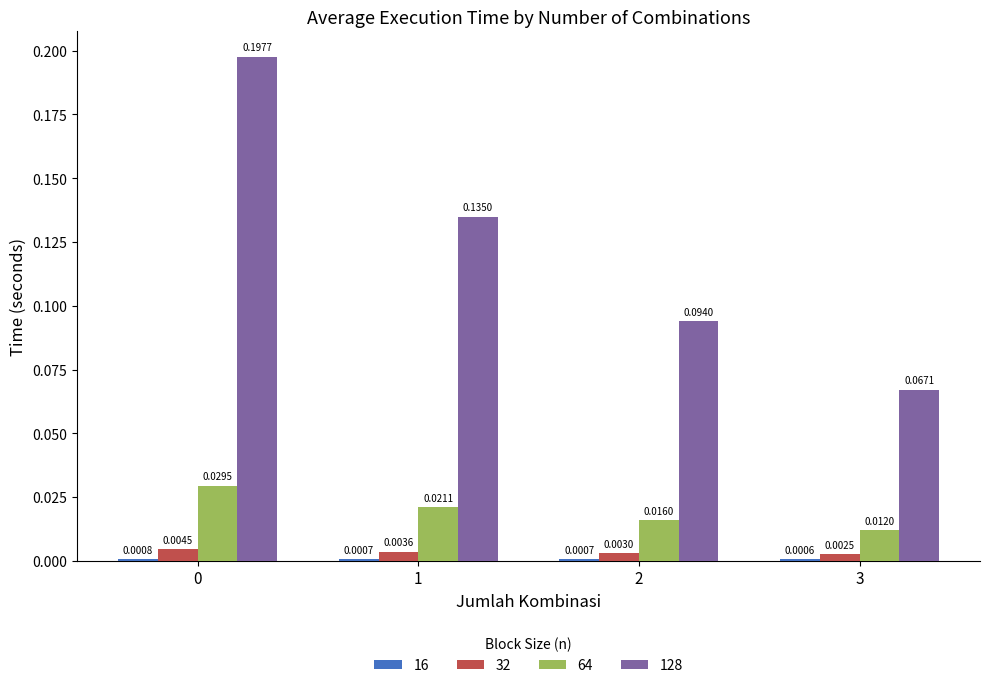

Which series has the largest range (max minus min)?

128